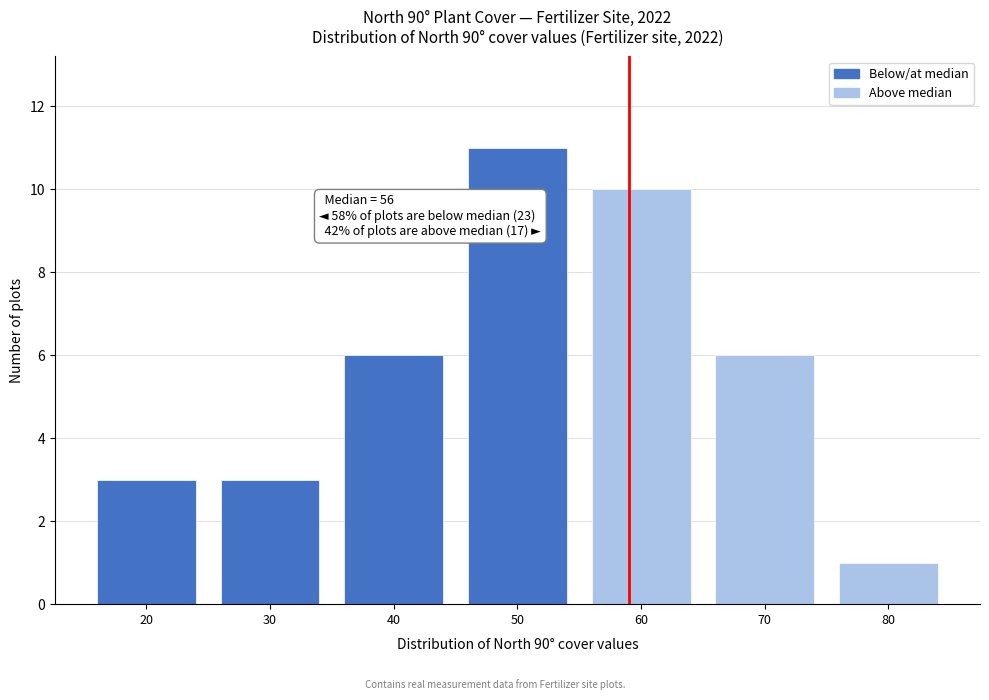

Reading left to right, list all the values displayed in this chart.

3	3	6	11	10	6	1